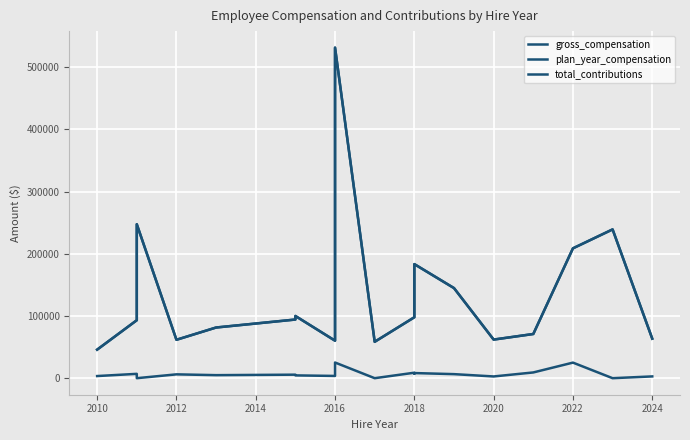

How many data points in plan_year_compensation are above 97932?

10